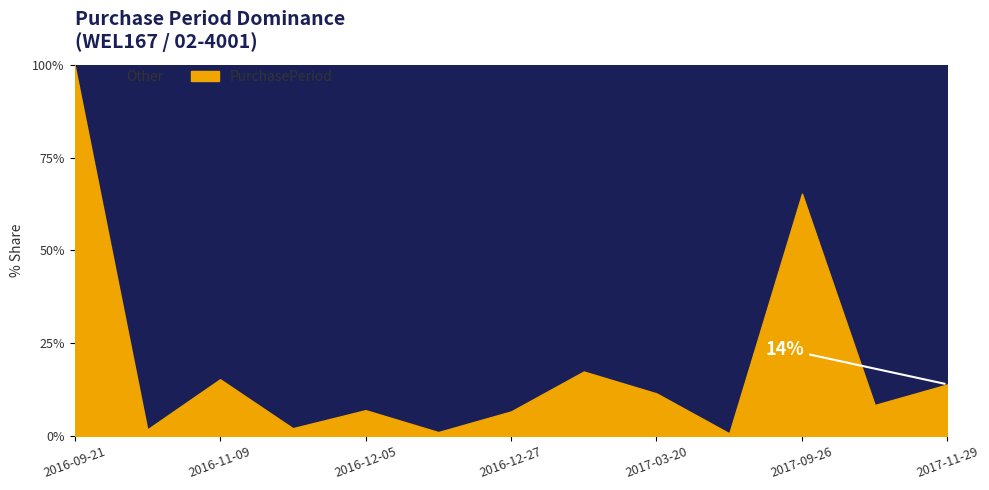

What is the sum of all values?

250.7